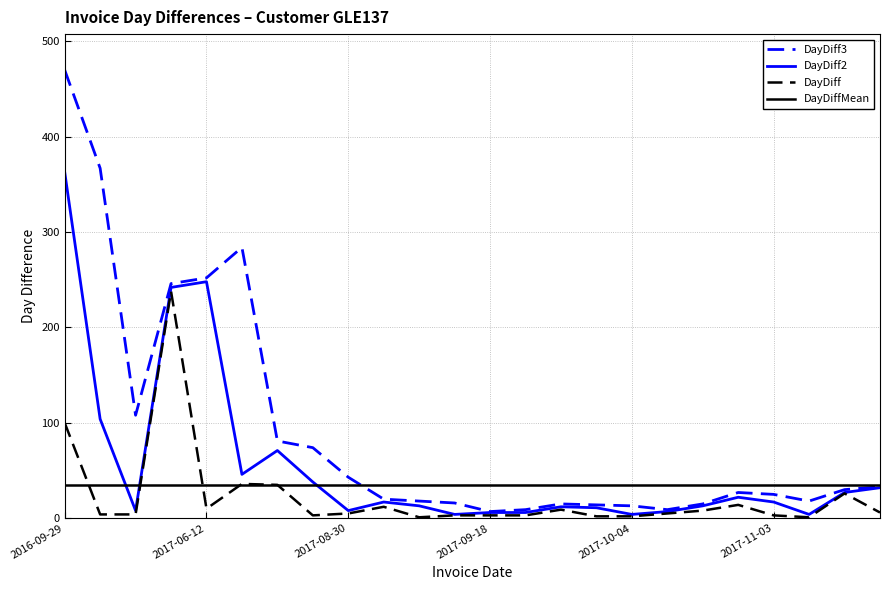

What is the maximum value shown in the chart?

470.0